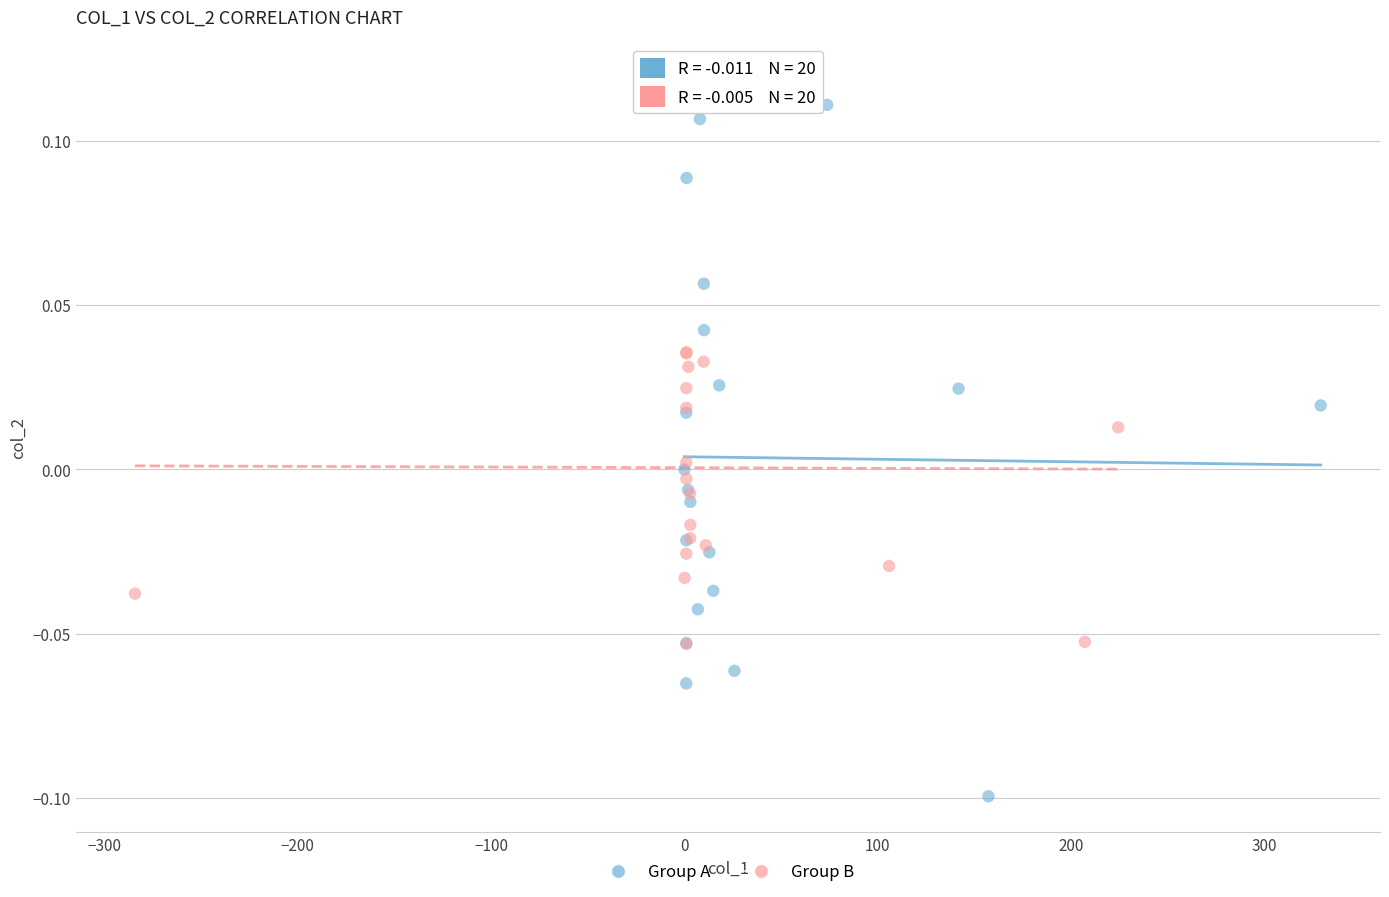

Which series contains the lowest Y value?

Group A